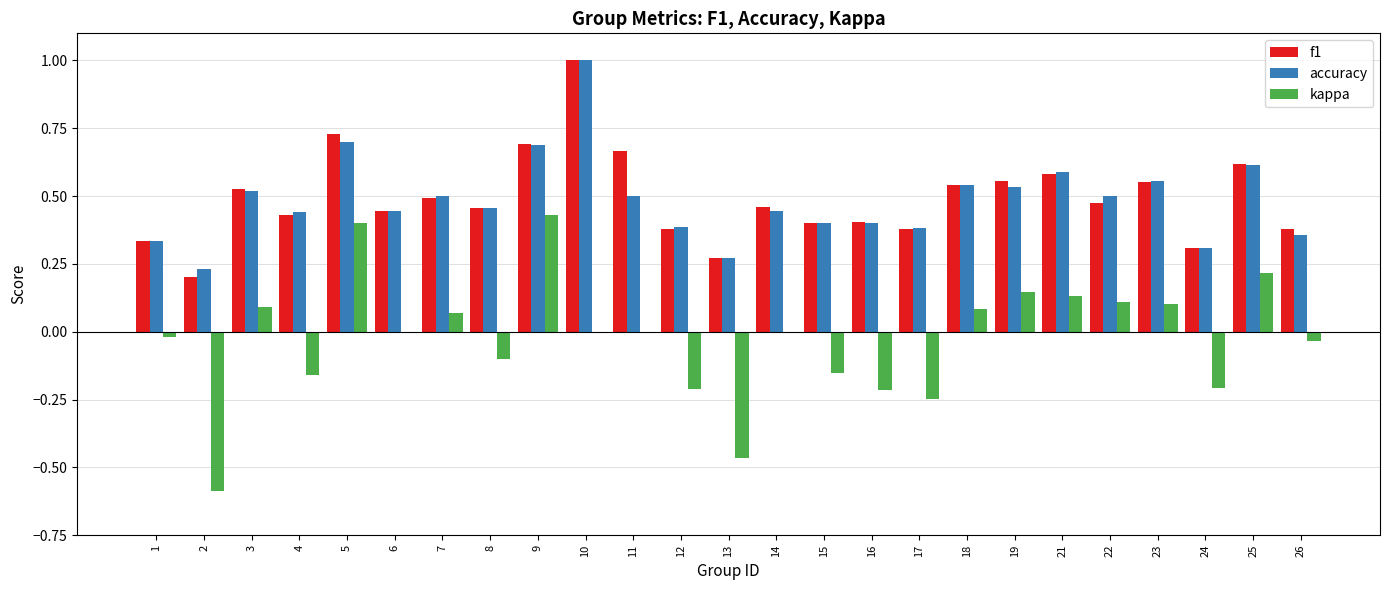

What is the maximum value shown in the chart?

1.0